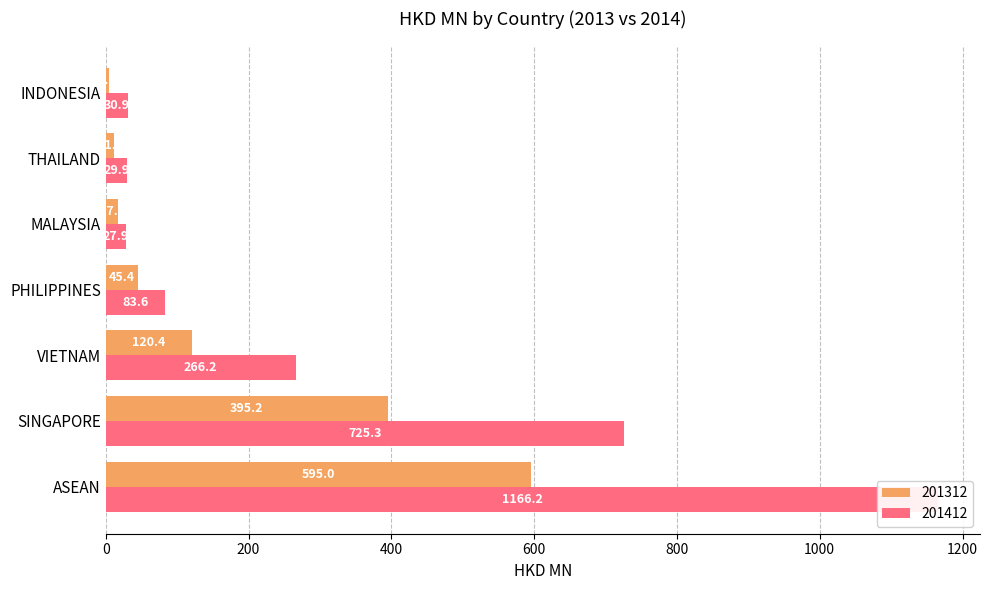

Are the bars grouped side by side (vs. stacked)?

Yes